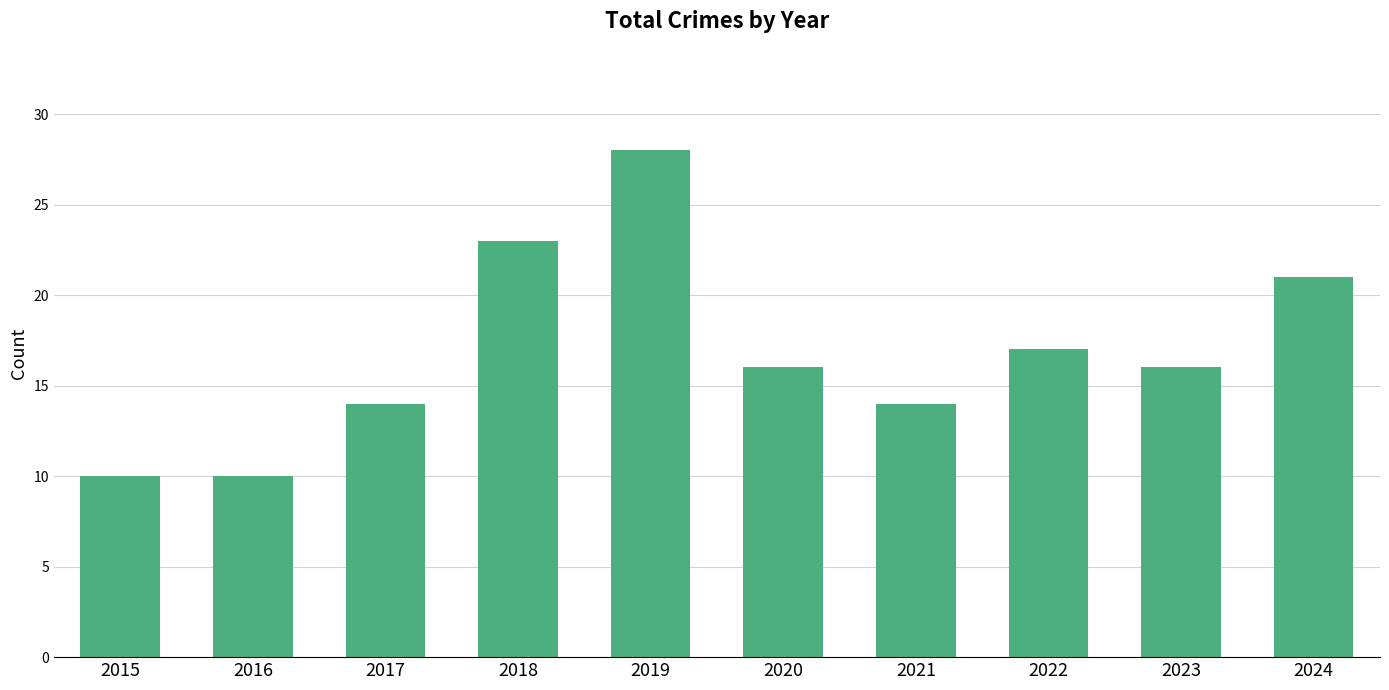

Which label corresponds to the largest value in the chart?

2019